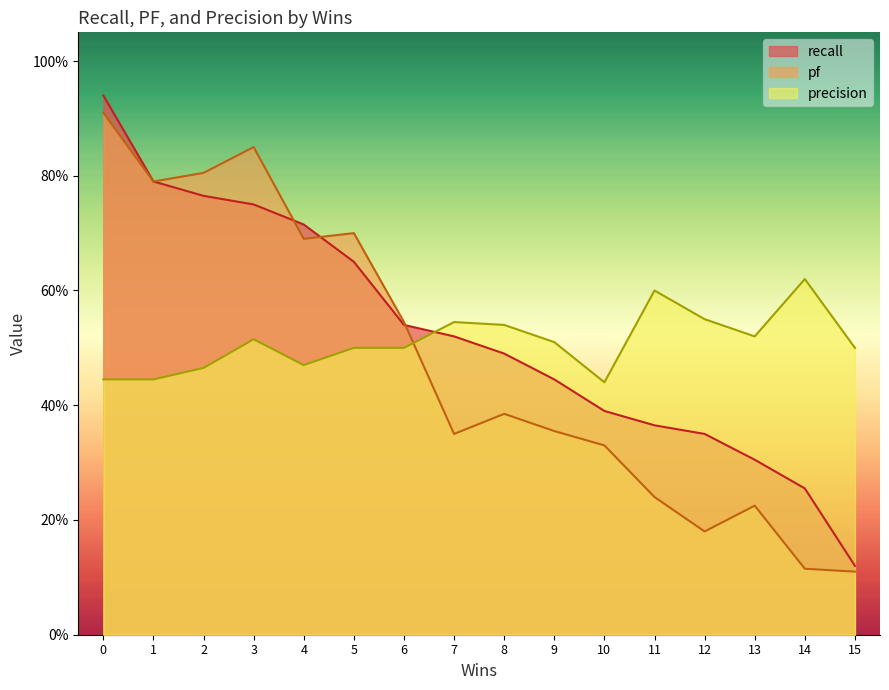

At which label is recall closest to 0?

15